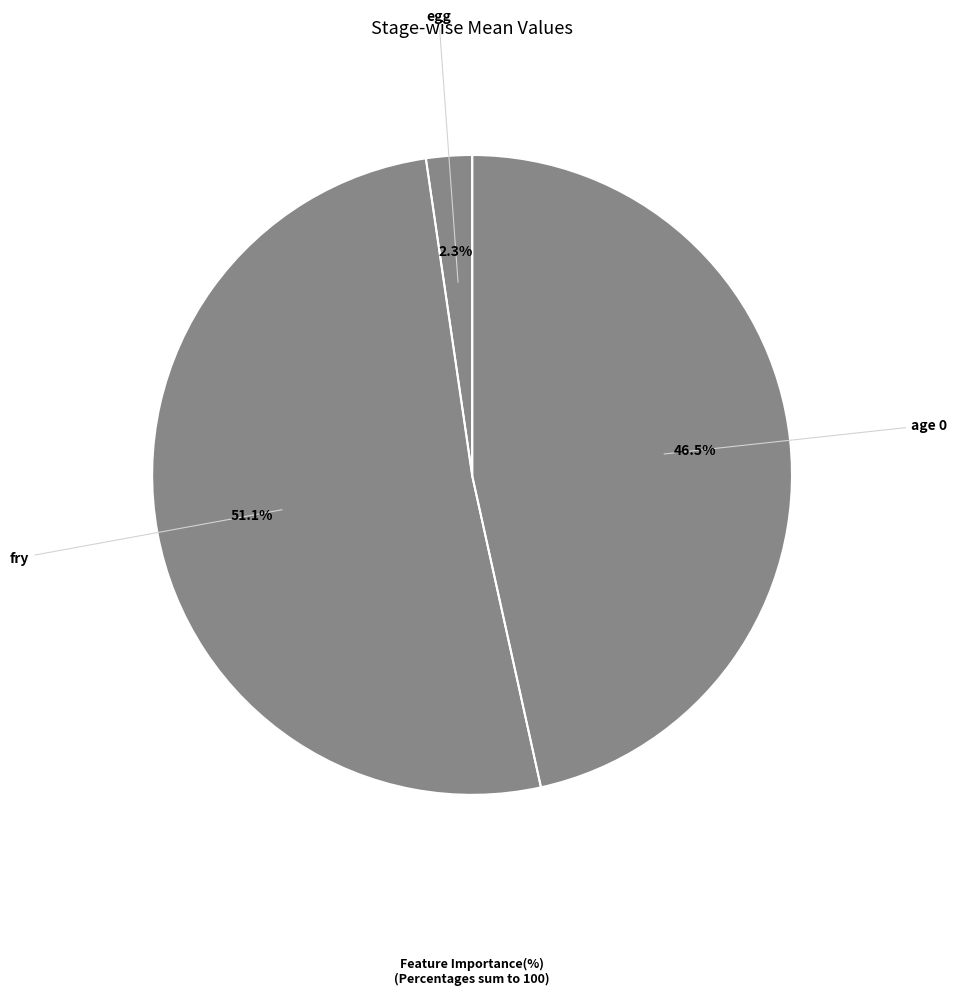

How many slices are in this pie chart?

3